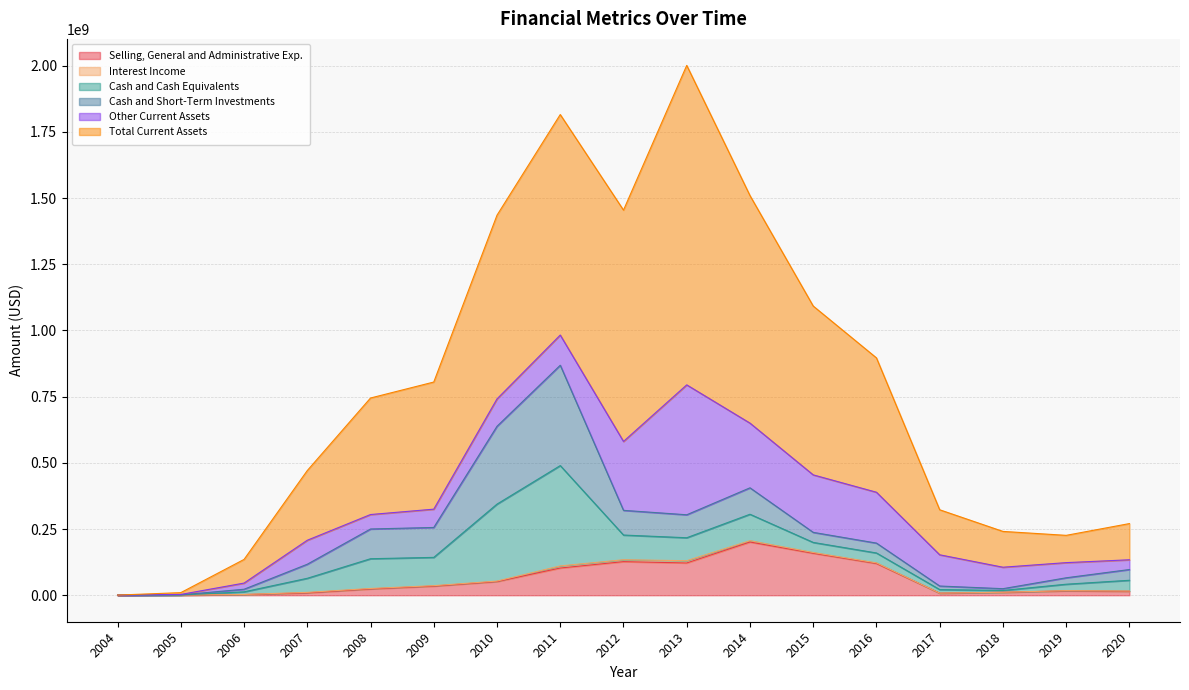

What is the highest value of the Other Current Assets series?

490685041